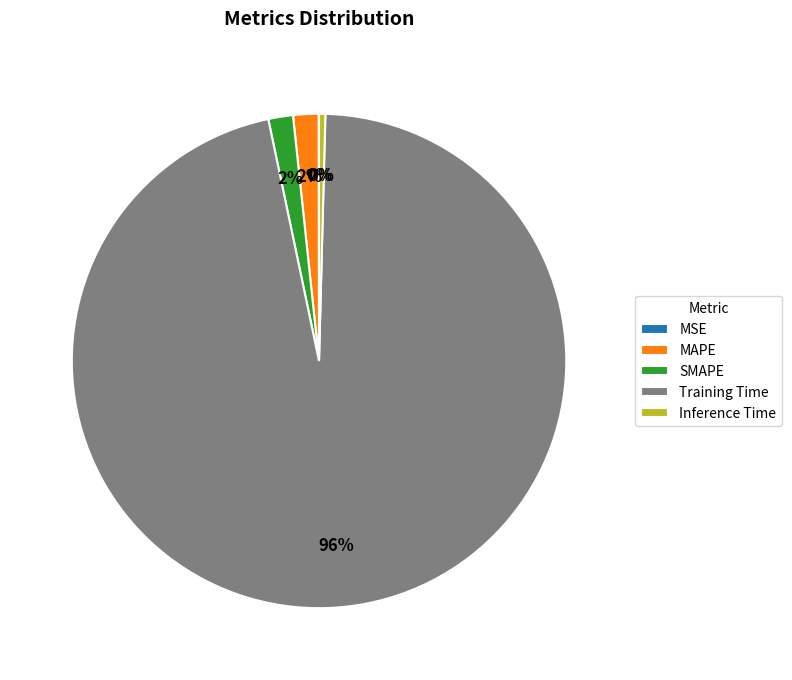

Which slice is the largest?

Training Time